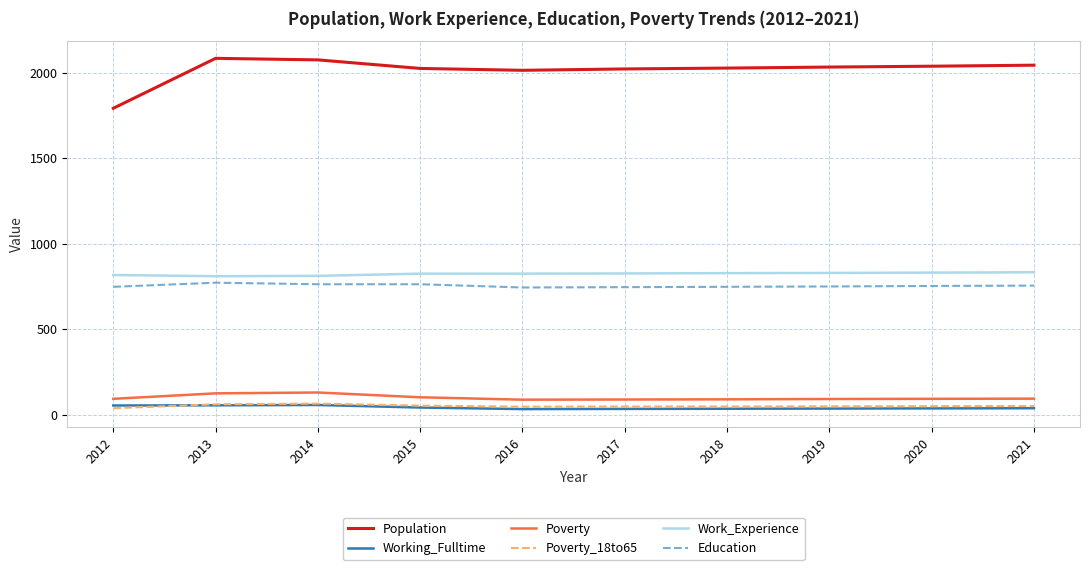

Is it true that Education equals 337 at 2020?

False